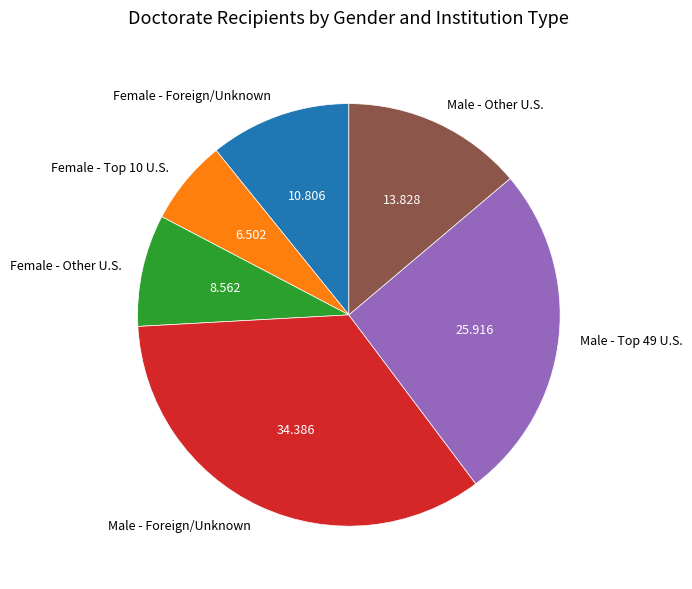

Is there any slice that represents more than half of the pie?

No